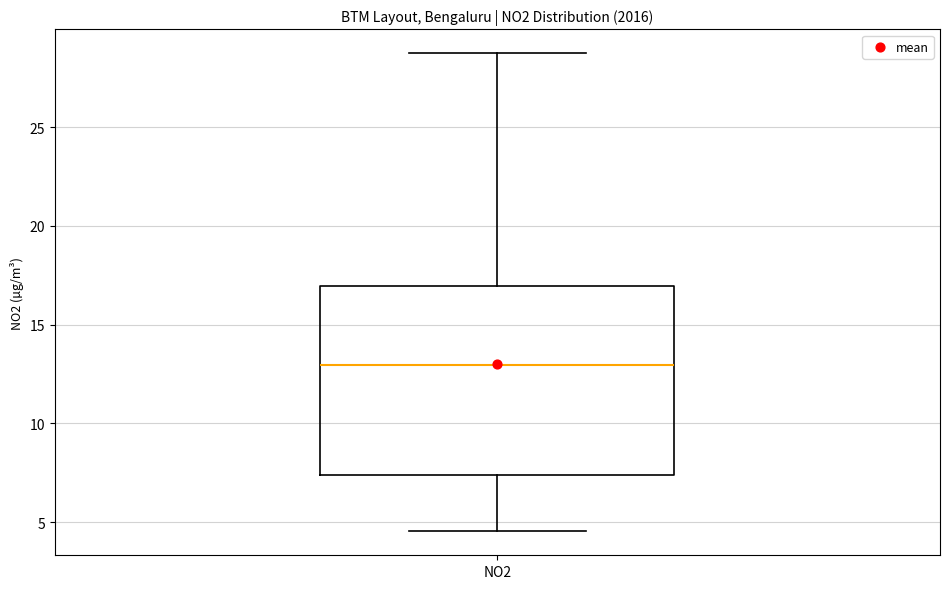

Transcribe this box plot: give where the median line is, the range the box spans, and where the two whiskers end, as read against the y-axis. The values are not printed on the chart, so give them approximately, as read against the axis.

median 13.0, box 7.5 to 17.0, whiskers 4.5 to 28.5